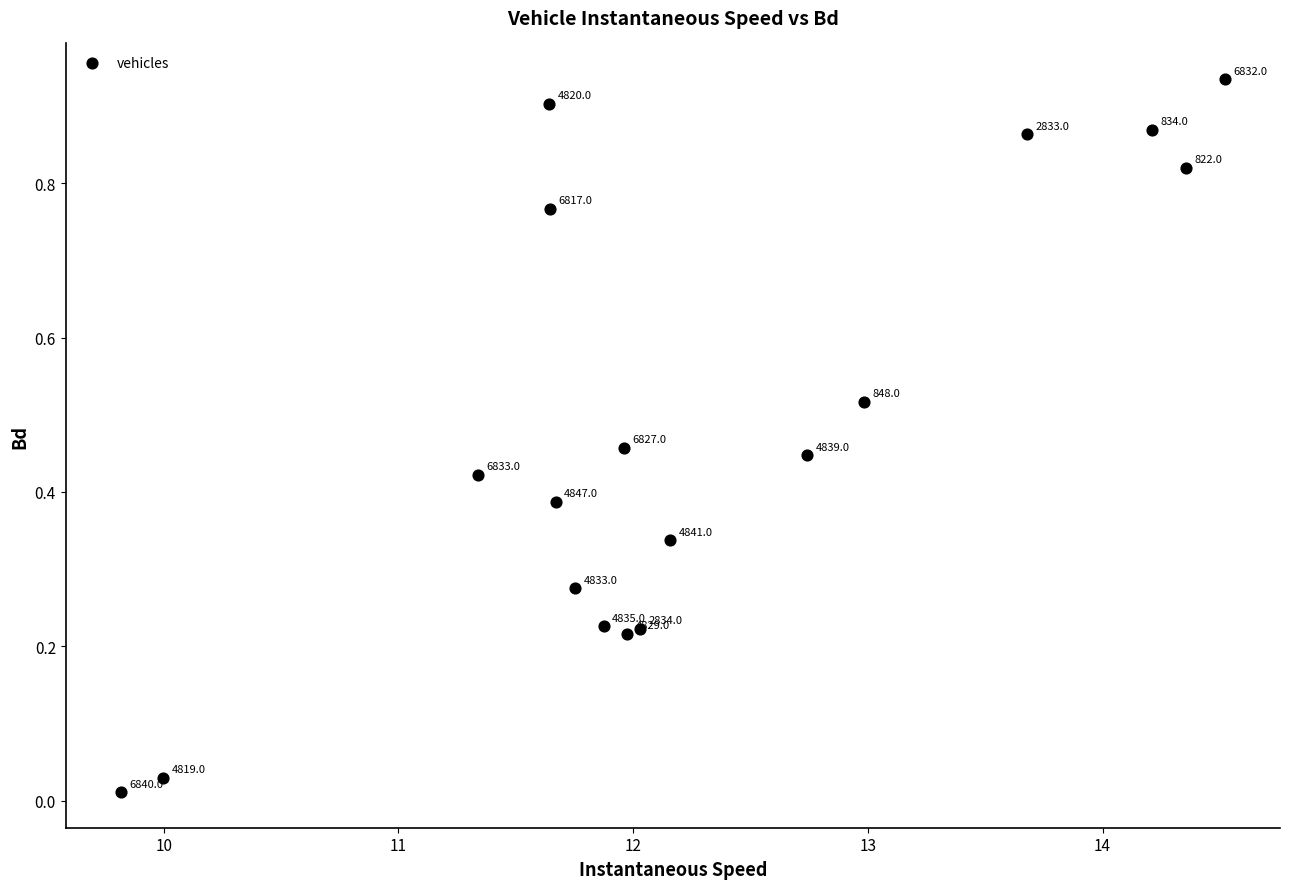

What is the range of X values (max minus min)?

4.7